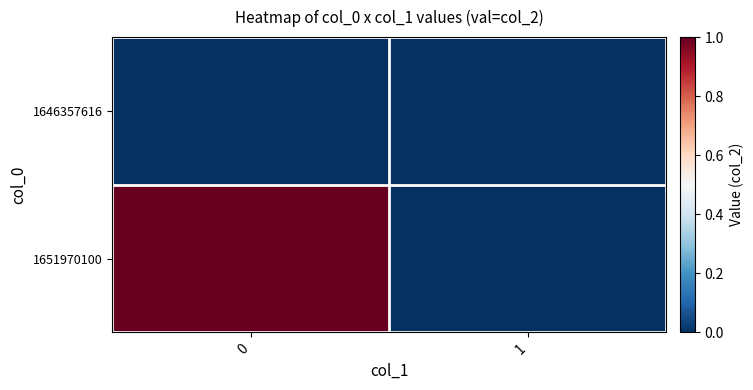

What is the maximum value shown in the chart?

1